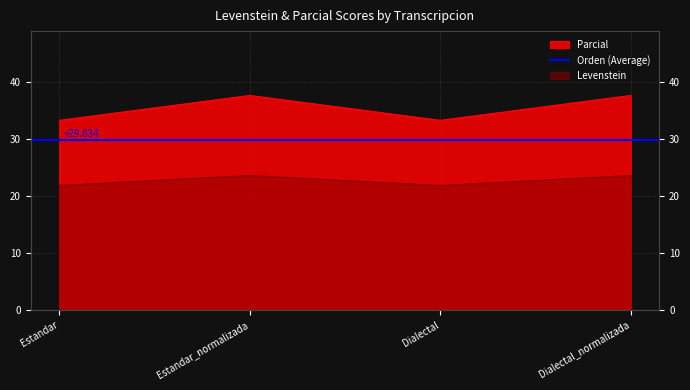

What is the total value across all series at Estandar?

55.2